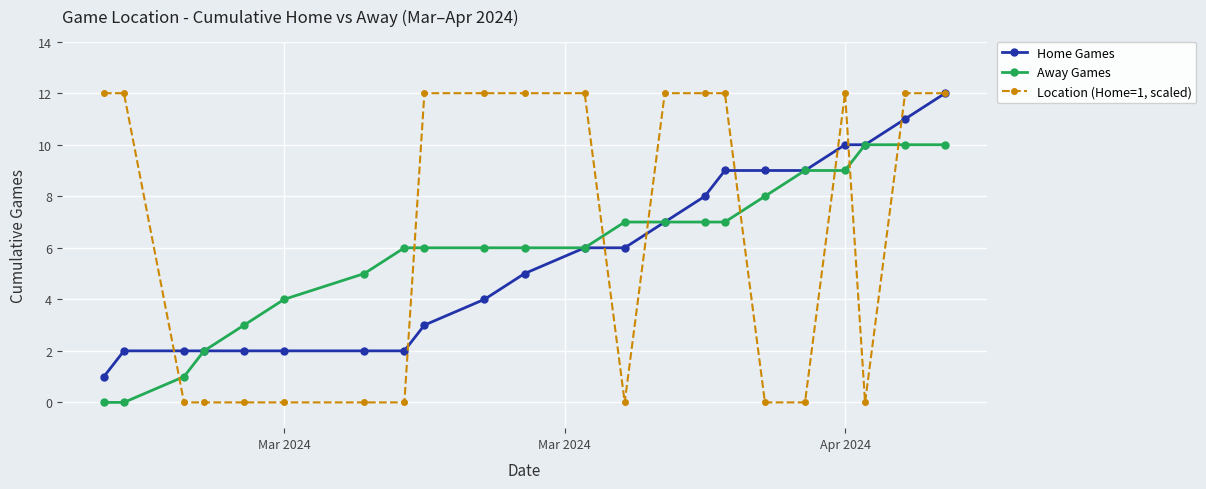

Count the Away Games values in the range 4 to 8.

12